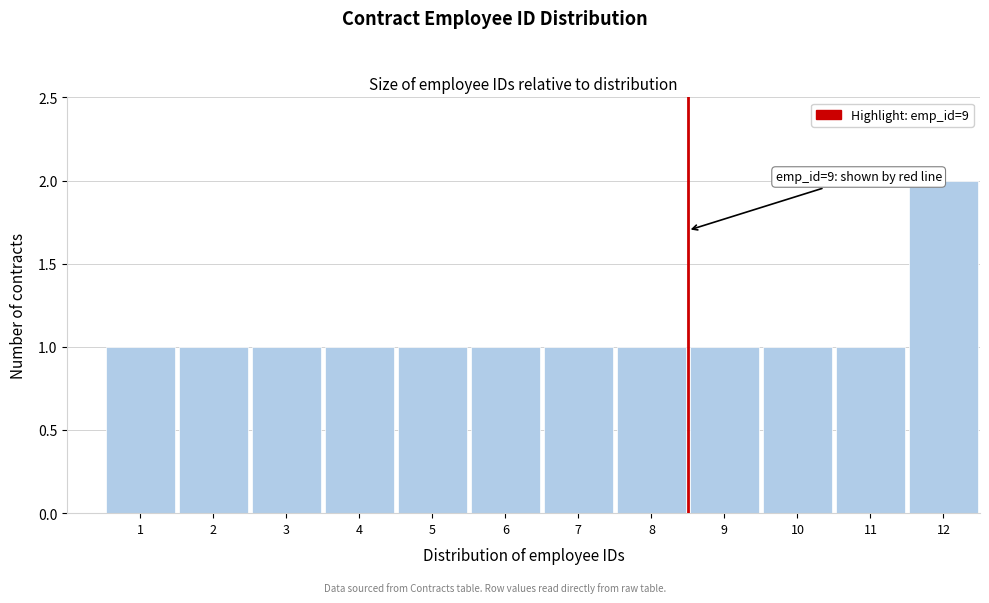

Reading left to right, list all the values displayed in this chart.

1	1	1	1	1	1	1	1	1	1	1	2